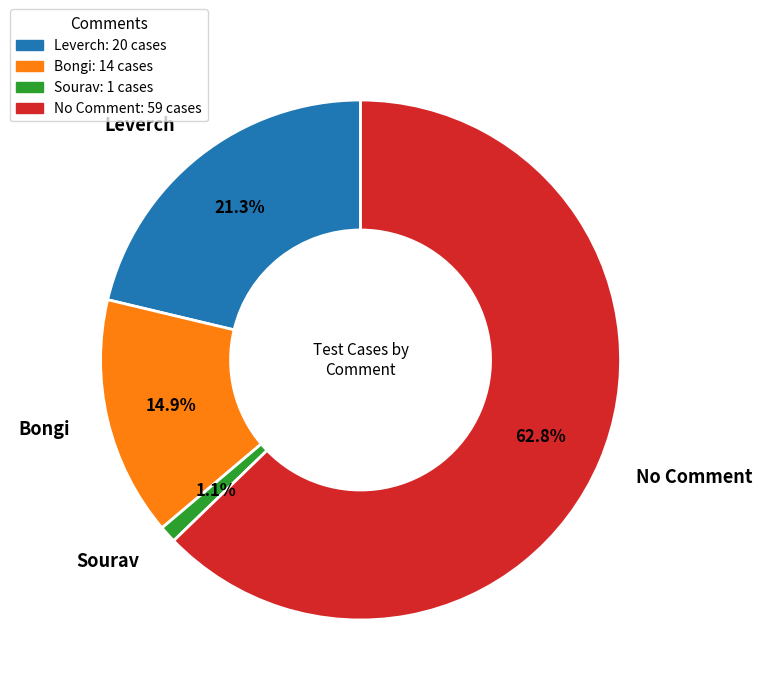

To the nearest percent, what is the difference between the Leverch and No Comment slice percentages?

41%